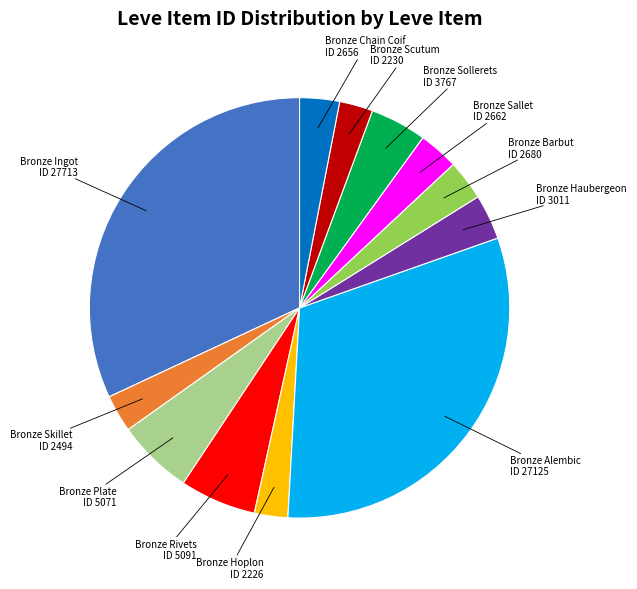

Is there any slice that represents more than half of the pie?

No